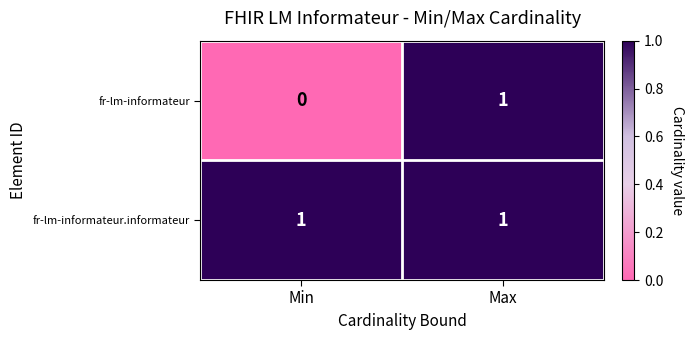

Which series has the largest range (max minus min)?

fr-lm-informateur